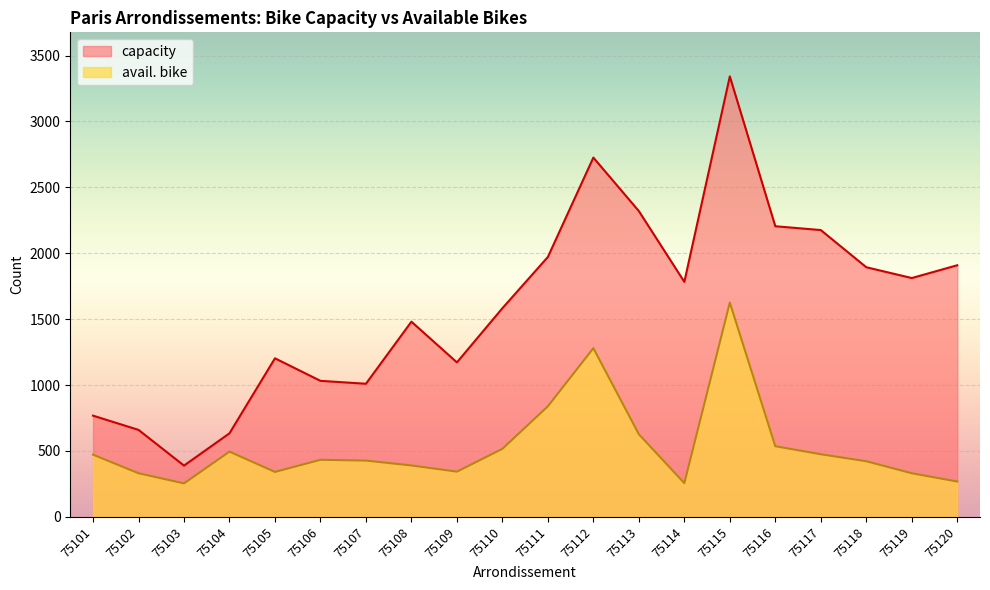

True or false: capacity and avail. bike intersect in this chart.

False